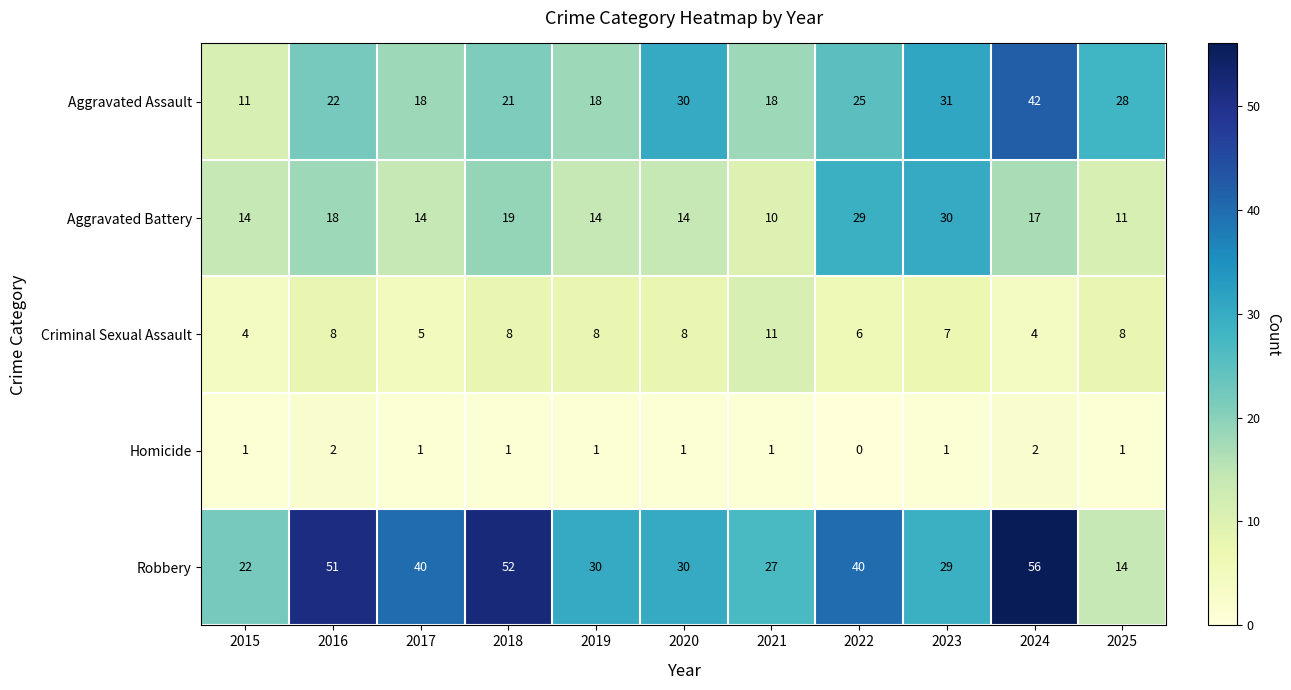

List the series in order of their overall mean, lowest first.

Homicide, Criminal Sexual Assault, Aggravated Battery, Aggravated Assault, Robbery